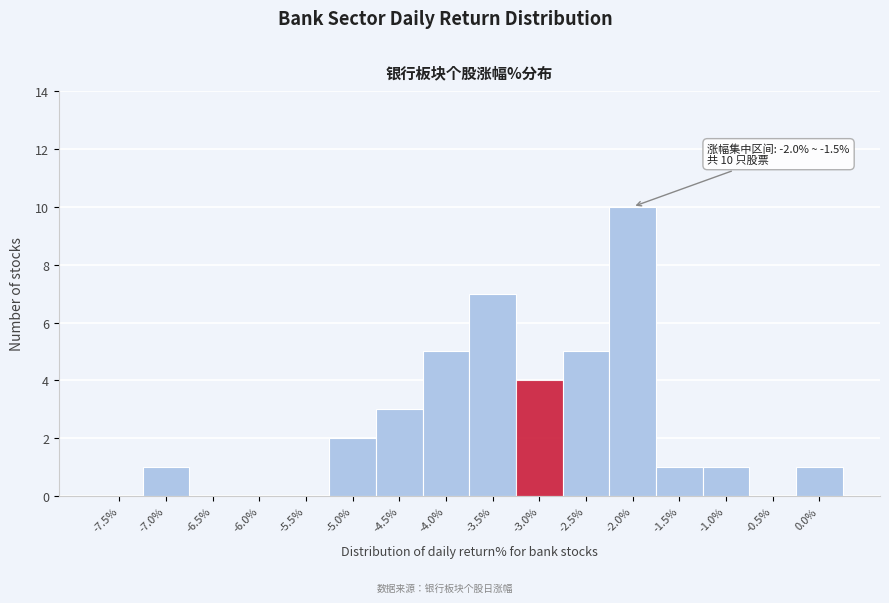

Reading left to right, list all the values displayed in this chart.

-7.5%=0	-7.0%=1	-6.5%=0	-6.0%=0	-5.5%=0	-5.0%=2	-4.5%=3	-4.0%=5	-3.5%=7	-3.0%=4	-2.5%=5	-2.0%=10	-1.5%=1	-1.0%=1	-0.5%=0	0.0%=1